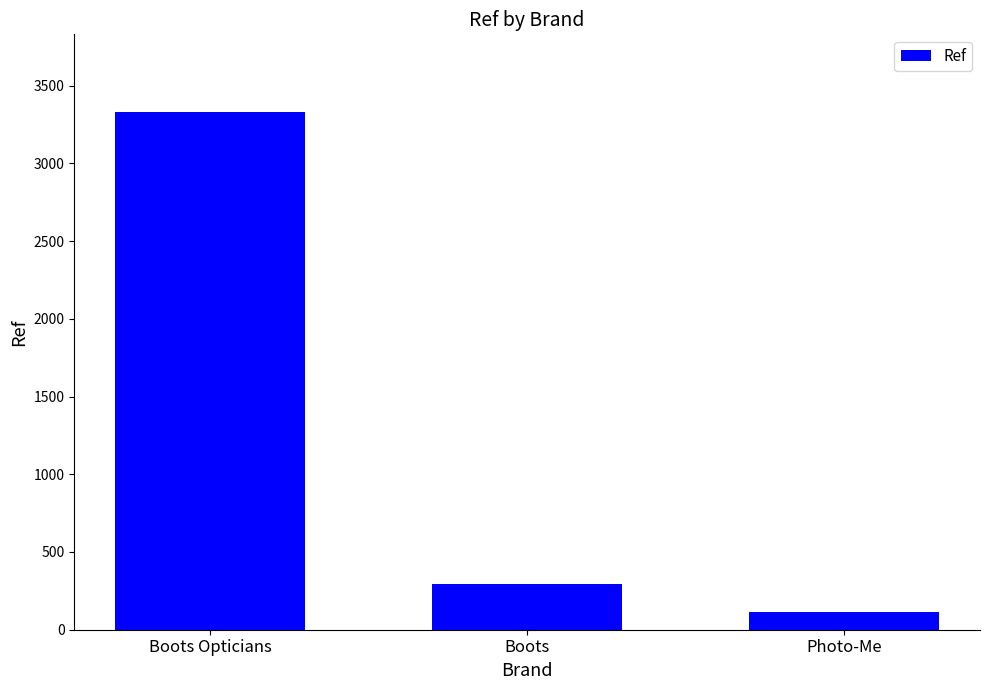

Where does the data first go above 292?

Boots Opticians